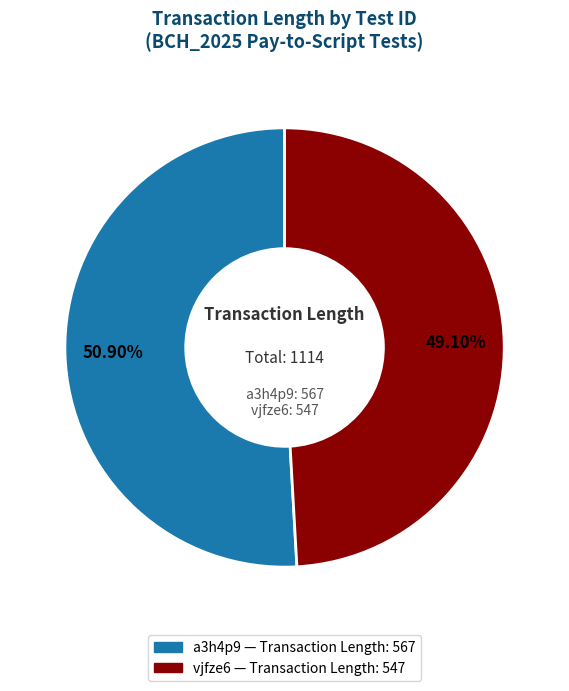

True or false: a3h4p9 accounts for 51% of the total.

True